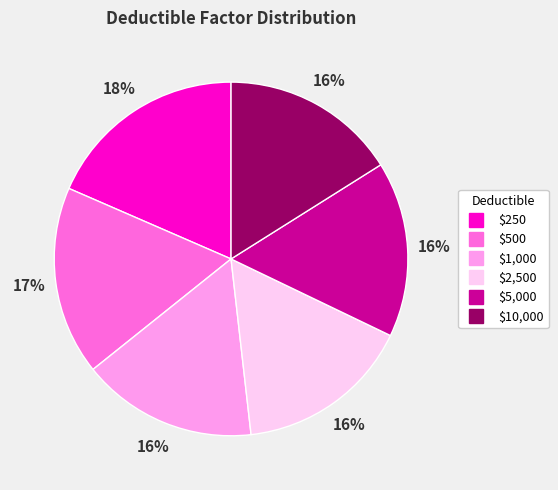

Does $2,500 represent more than half of the total?

No